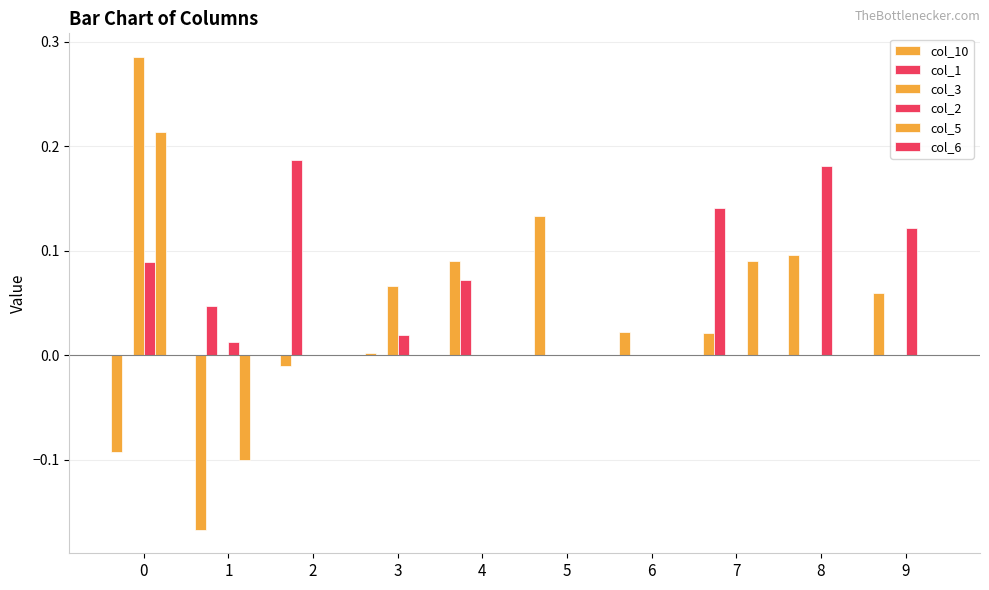

Does the chart contain stacked bars?

No